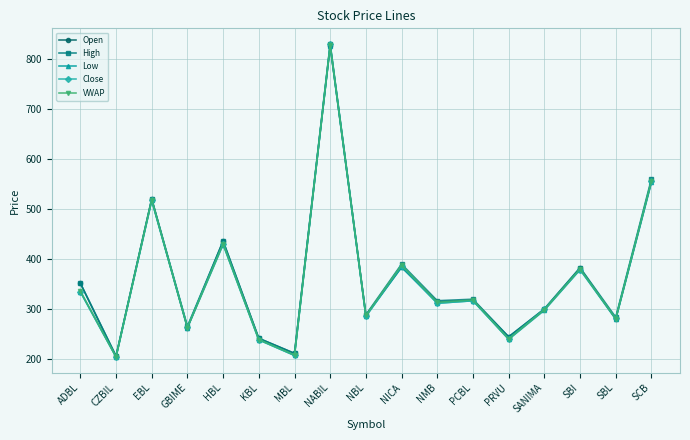

True or false: High has more than 2 interior local peaks.

True